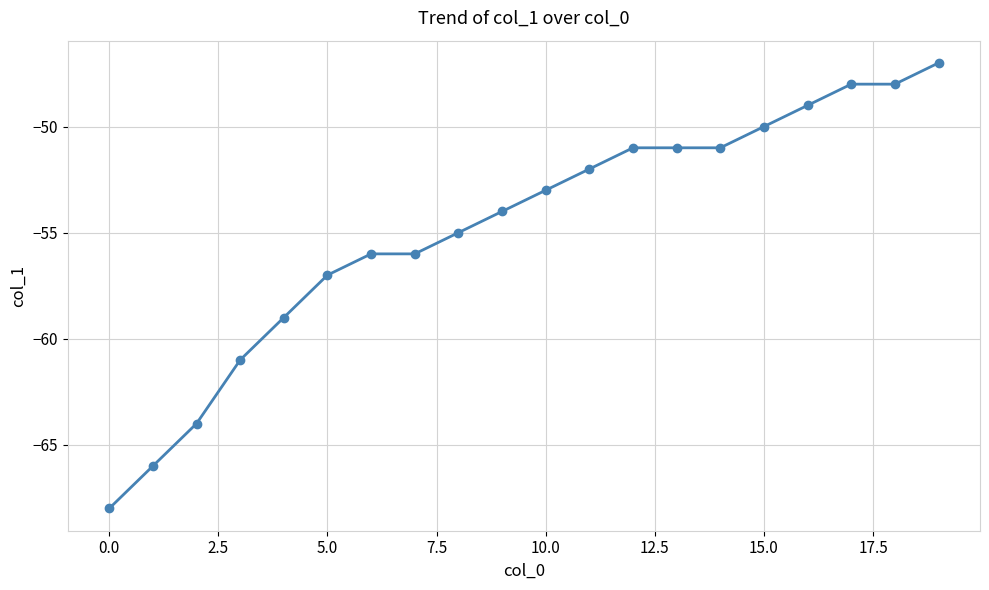

What is the value of the 3rd point from the left?

-64